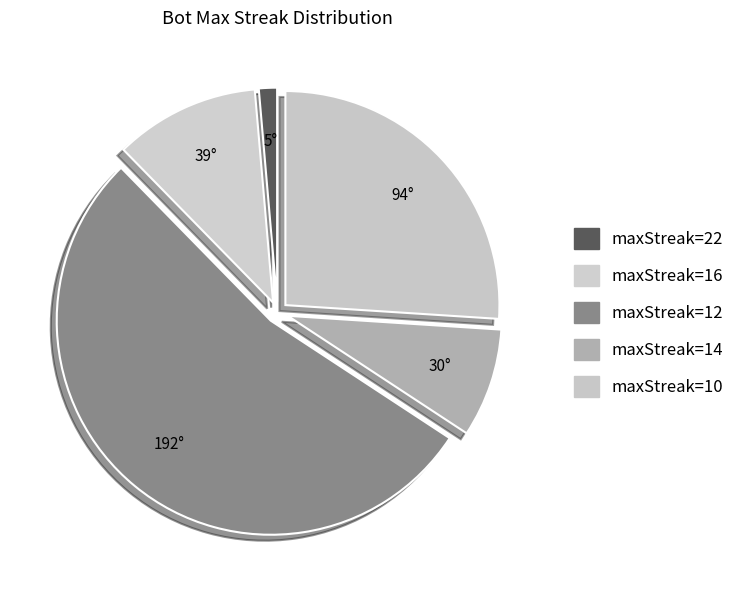

How many slices are in this pie chart?

5